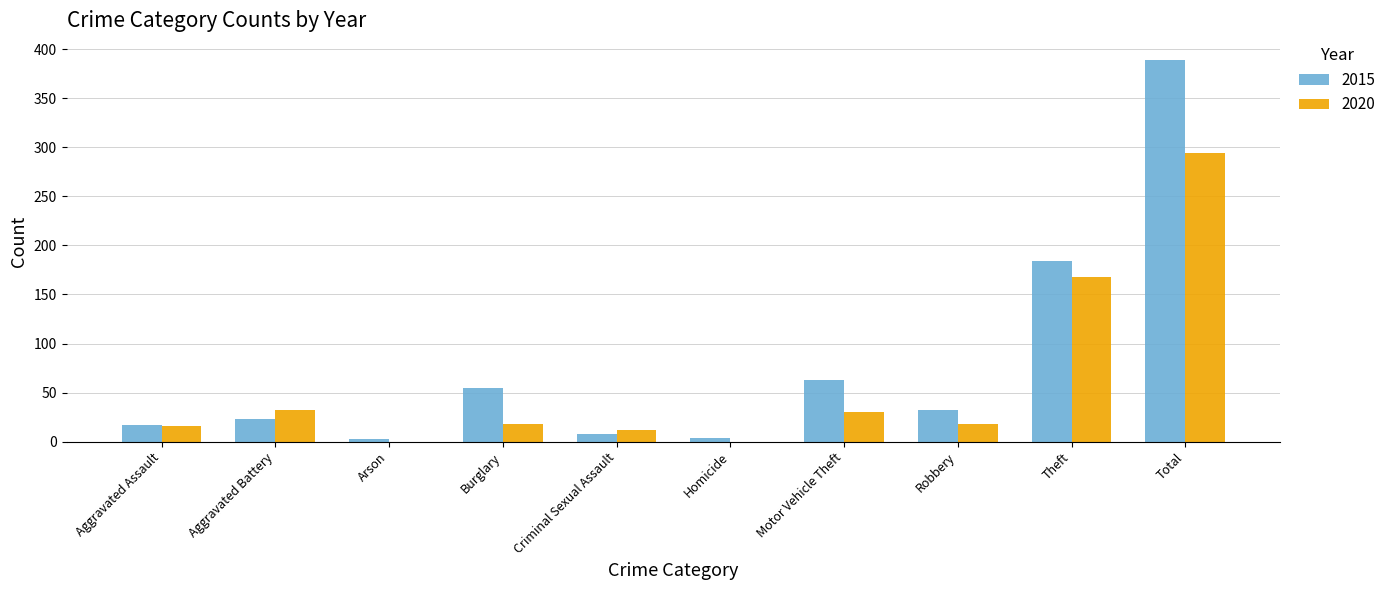

Which series changed the most between Motor Vehicle Theft and Total?

2015